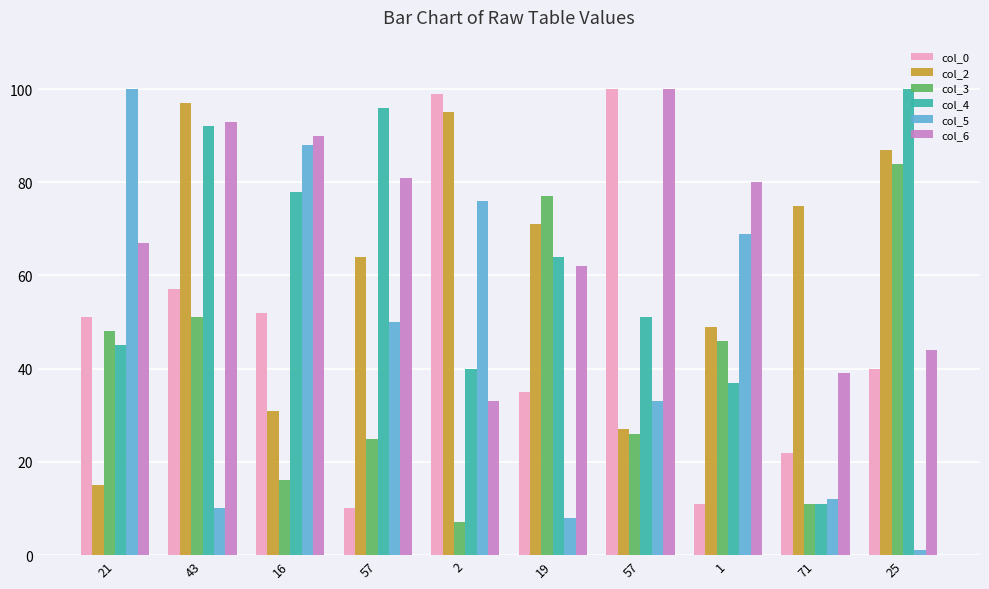

Count the number of categories in the chart.

10